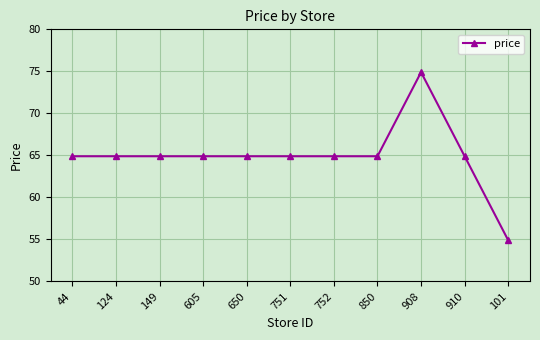

What is the sum of all values?

713.9